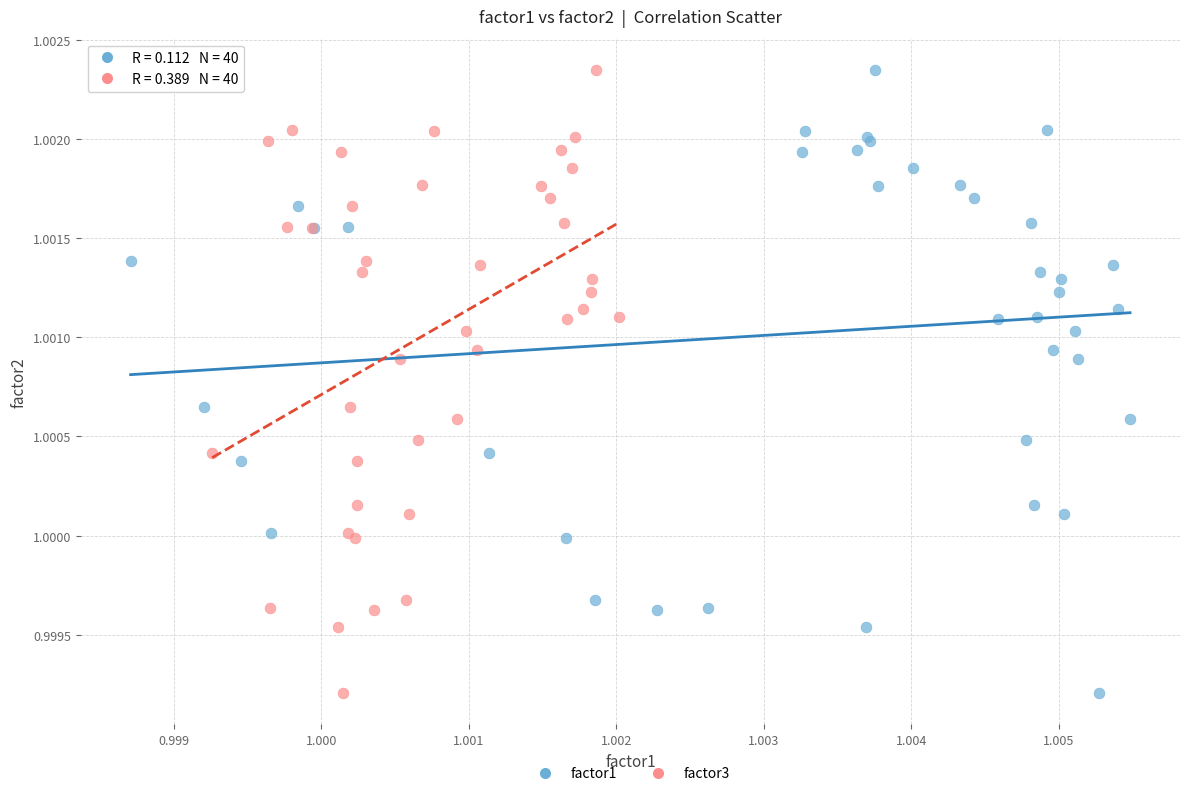

What are all the series names shown in the legend?

factor1, factor3